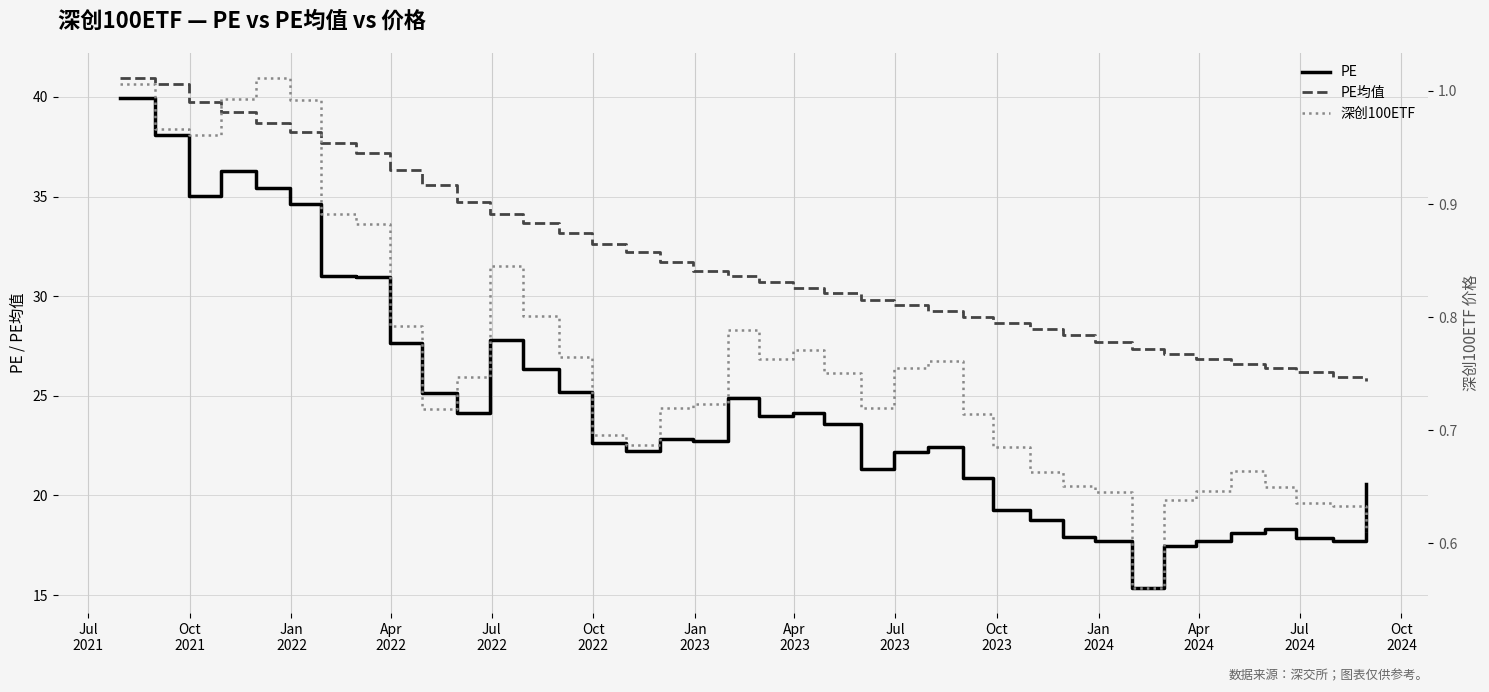

Reading left to right, what are all the values shown in this chart?

PE: 39.9	38.1	35.0	36.3	35.5	34.6	31.0	31.0	27.6	25.1	24.1	27.8	26.3	25.2	22.6	22.2	22.8	22.7	24.9	24.0	24.2	23.6	21.3	22.2	22.4	20.9	19.2	18.8	17.9	17.7	15.4	17.5	17.7	18.1	18.3	17.9	17.7	20.6
PE均值: 40.9	40.6	39.7	39.2	38.7	38.2	37.7	37.2	36.3	35.6	34.7	34.1	33.7	33.2	32.6	32.2	31.7	31.3	31.0	30.7	30.4	30.1	29.8	29.5	29.3	28.9	28.6	28.4	28.0	27.7	27.3	27.1	26.8	26.6	26.4	26.2	25.9	25.7
深创100ETF: 1.0	1.0	1.0	1.0	1.0	1.0	0.9	0.9	0.8	0.7	0.7	0.8	0.8	0.8	0.7	0.7	0.7	0.7	0.8	0.8	0.8	0.8	0.7	0.8	0.8	0.7	0.7	0.7	0.7	0.6	0.6	0.6	0.6	0.7	0.7	0.6	0.6	0.6